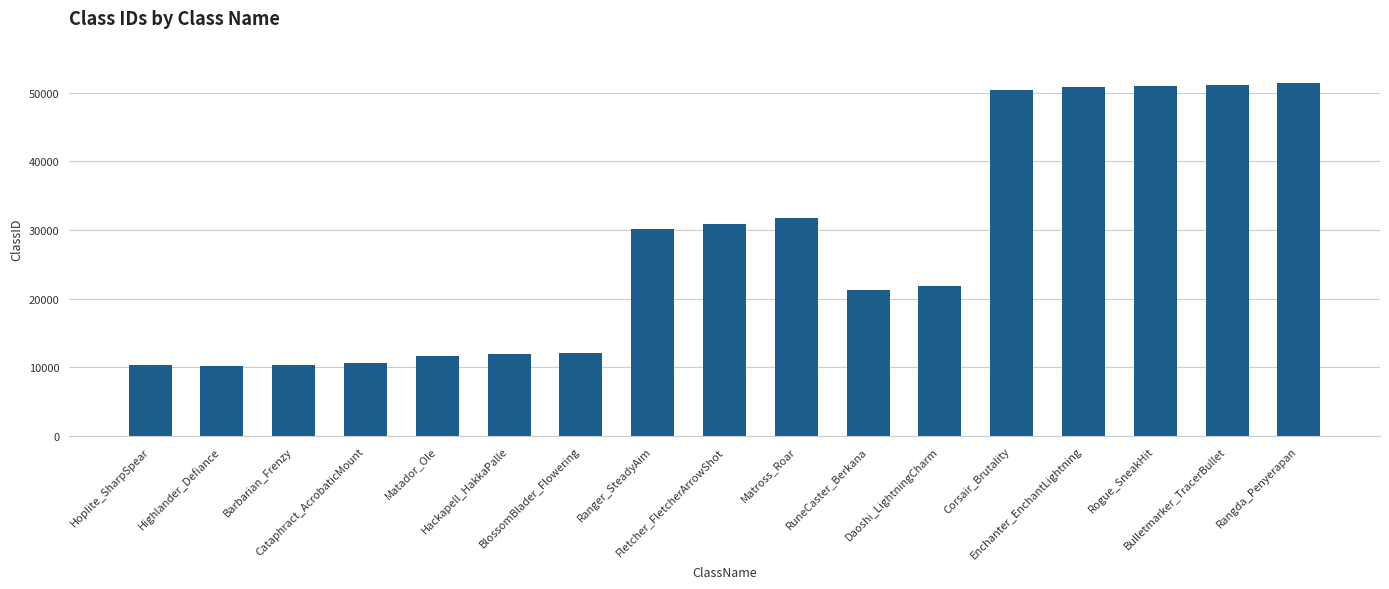

Approximately how many times larger is the value at Highlander_Defiance compared to Daoshi_LightningCharm?

0.5